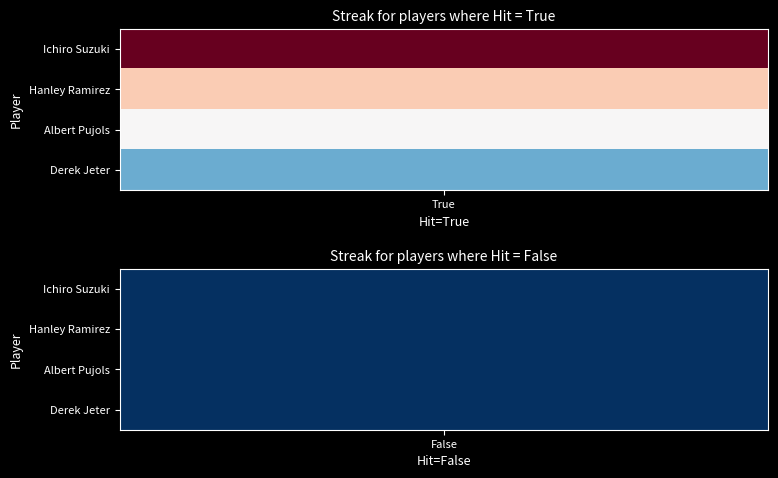

List the series in order of their overall mean, lowest first.

Derek Jeter, Albert Pujols, Hanley Ramirez, Ichiro Suzuki